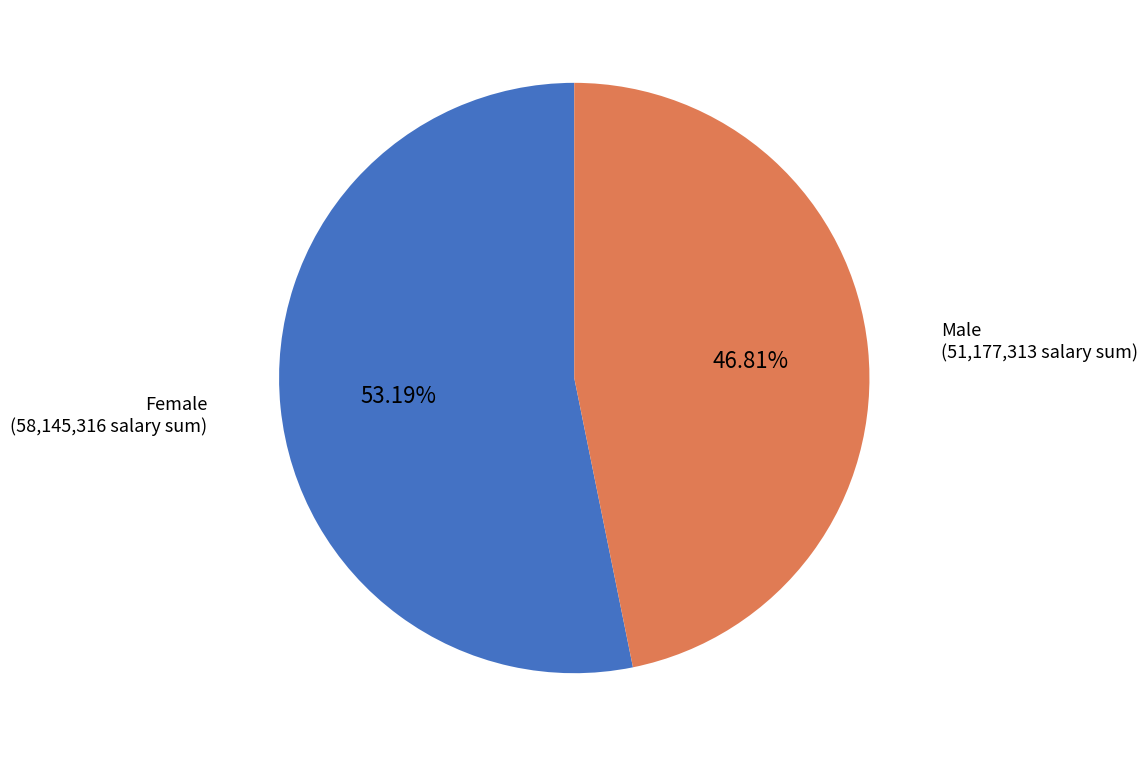

The Female slice represents 53% of the pie. True or false?

True